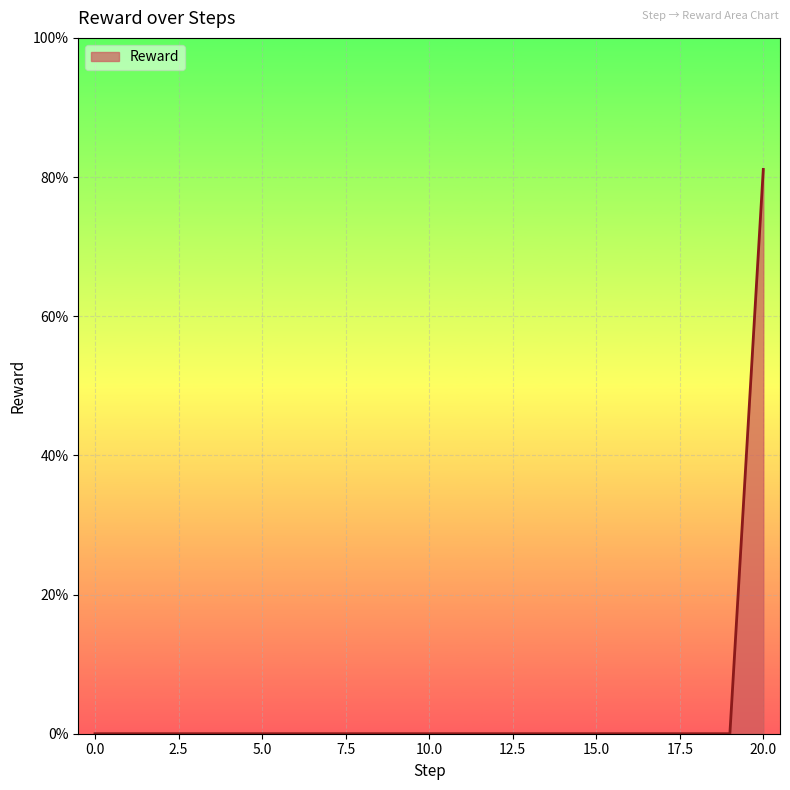

Does the chart have visible grid lines?

Yes